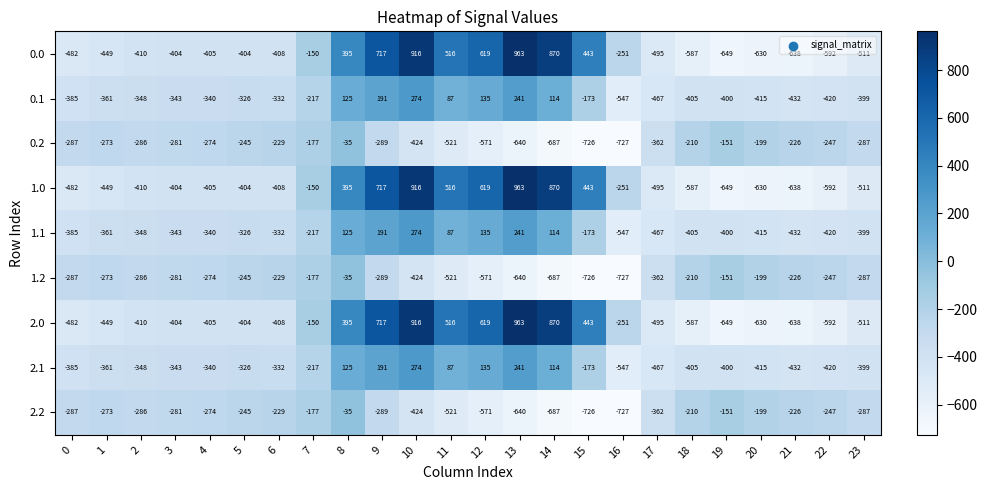

What is the greatest value displayed?

963